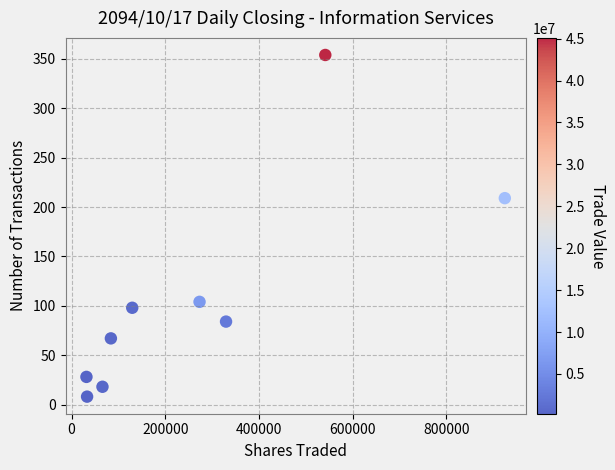

What is the range of Y values (max minus min)?

346